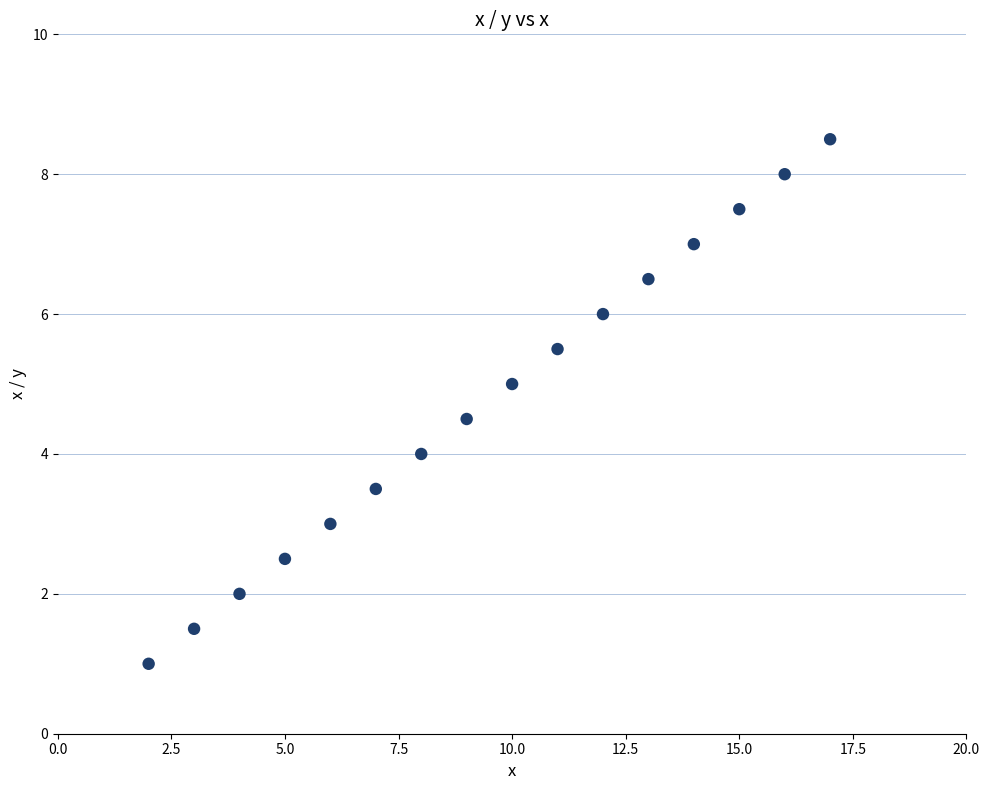

What is the range of X values (max minus min)?

15.0